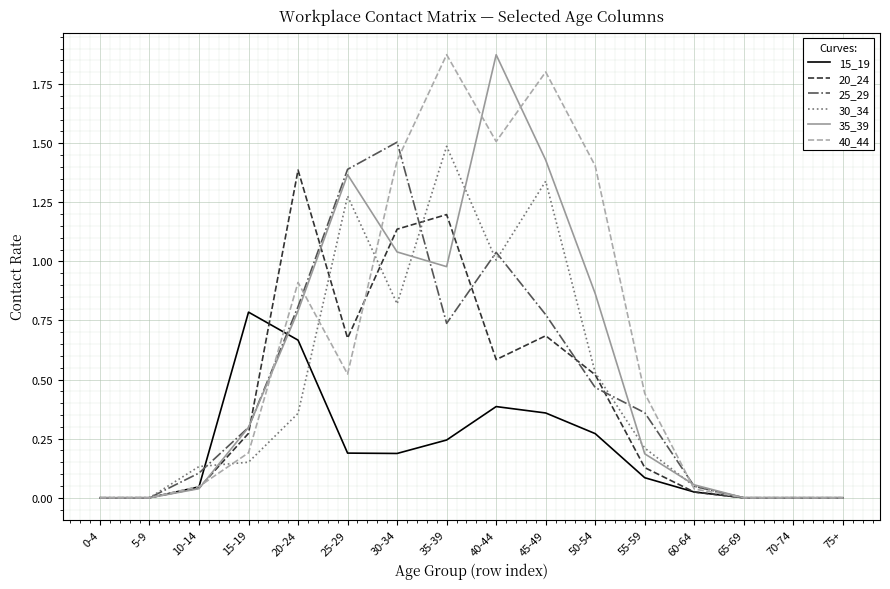

How many categories are shown in the chart?

16